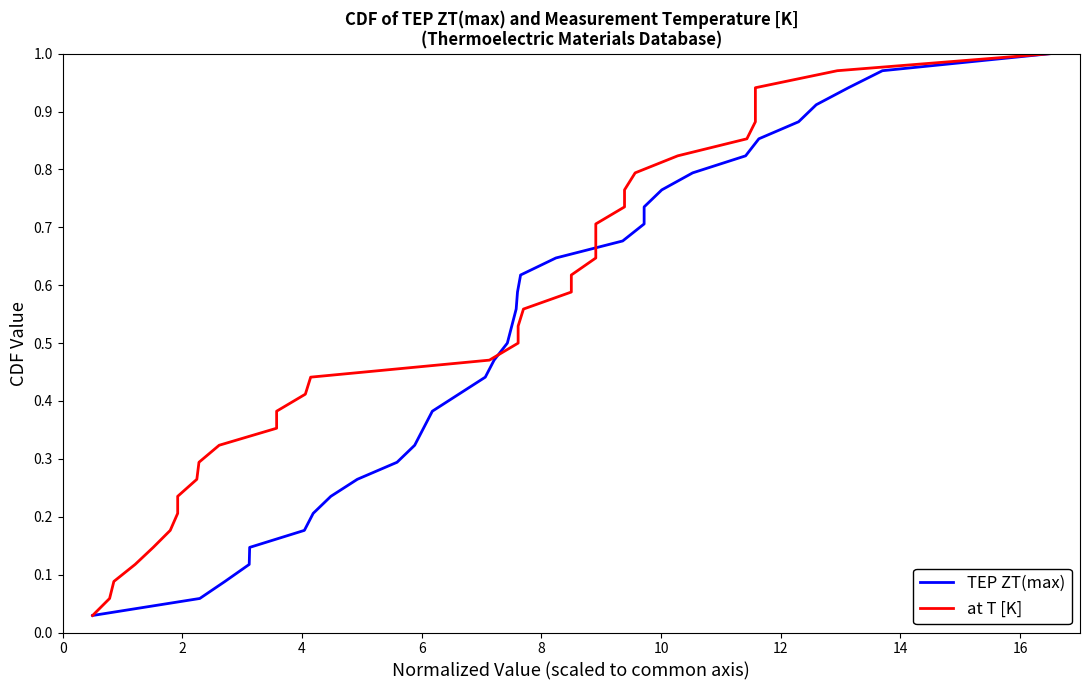

What is the label of the 32nd point from the right?

4